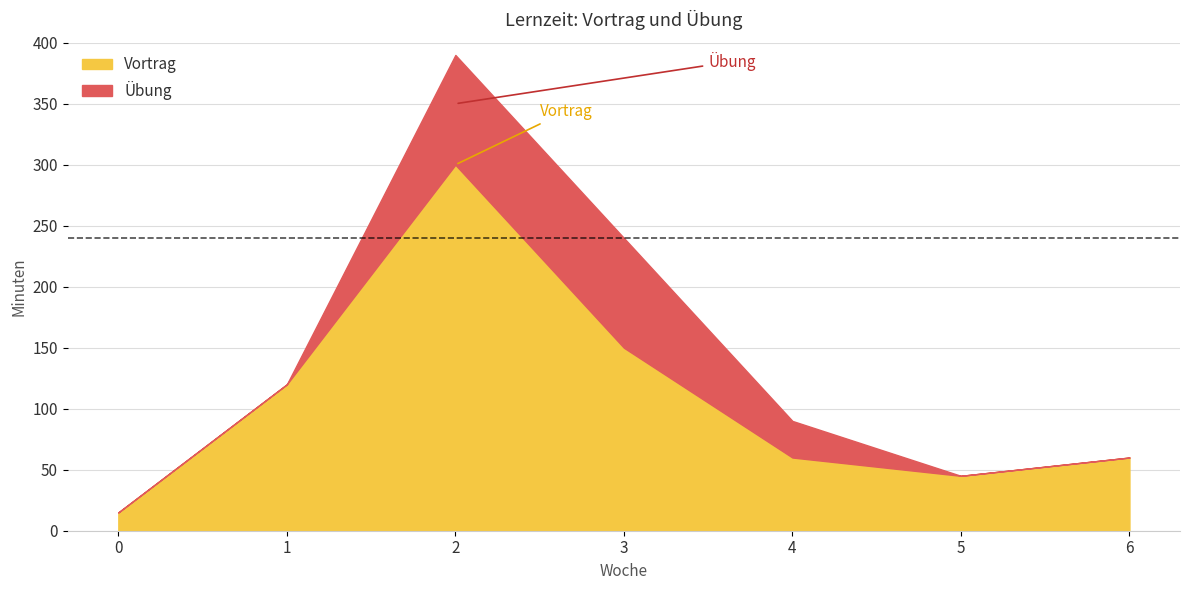

At which label is the value closest to 157?

3